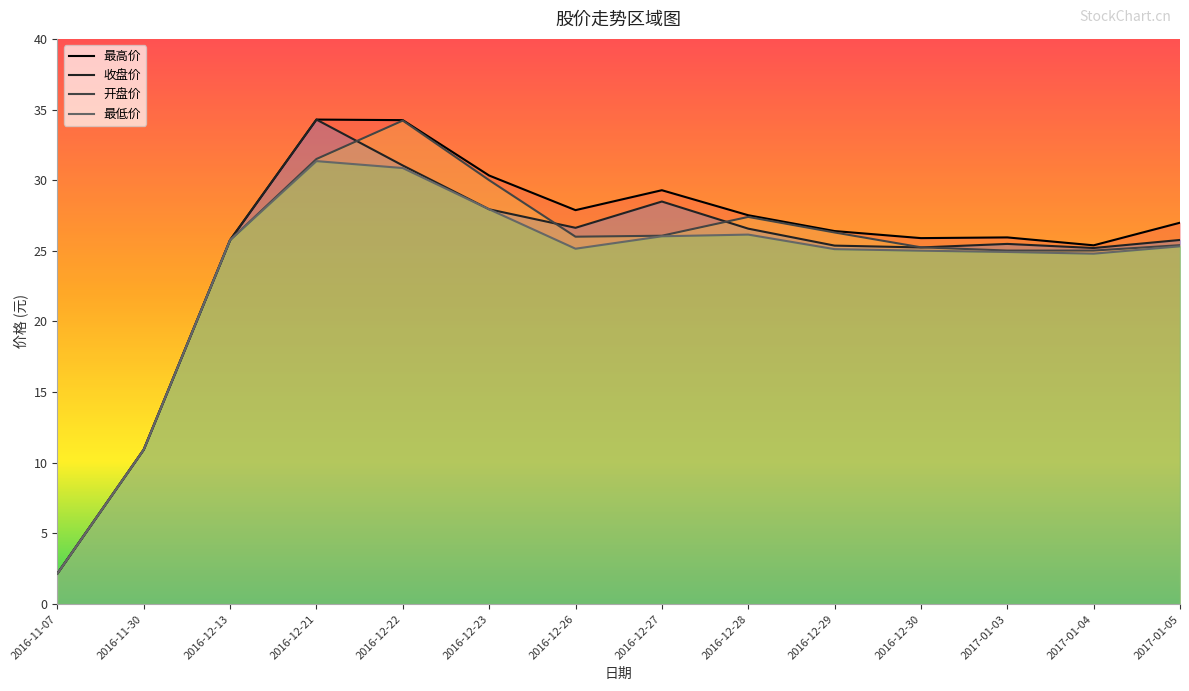

Reading left to right, what are all the values shown in this chart?

最高价: 2016-11-07=2.2	2016-11-30=10.9	2016-12-13=25.8	2016-12-21=34.3	2016-12-22=34.2	2016-12-23=30.3	2016-12-26=27.9	2016-12-27=29.3	2016-12-28=27.5	2016-12-29=26.4	2016-12-30=25.9	2017-01-03=25.9	2017-01-04=25.4	2017-01-05=27.0
收盘价: 2016-11-07=2.2	2016-11-30=10.9	2016-12-13=25.8	2016-12-21=34.3	2016-12-22=31.0	2016-12-23=27.9	2016-12-26=26.6	2016-12-27=28.5	2016-12-28=26.6	2016-12-29=25.4	2016-12-30=25.2	2017-01-03=25.5	2017-01-04=25.2	2017-01-05=25.8
开盘价: 2016-11-07=2.2	2016-11-30=10.9	2016-12-13=25.8	2016-12-21=31.5	2016-12-22=34.2	2016-12-23=30.0	2016-12-26=26.0	2016-12-27=26.1	2016-12-28=27.4	2016-12-29=26.3	2016-12-30=25.2	2017-01-03=25.0	2017-01-04=25.0	2017-01-05=25.4
最低价: 2016-11-07=2.2	2016-11-30=10.9	2016-12-13=25.8	2016-12-21=31.4	2016-12-22=30.9	2016-12-23=27.9	2016-12-26=25.1	2016-12-27=26.0	2016-12-28=26.1	2016-12-29=25.1	2016-12-30=25.0	2017-01-03=24.9	2017-01-04=24.8	2017-01-05=25.3